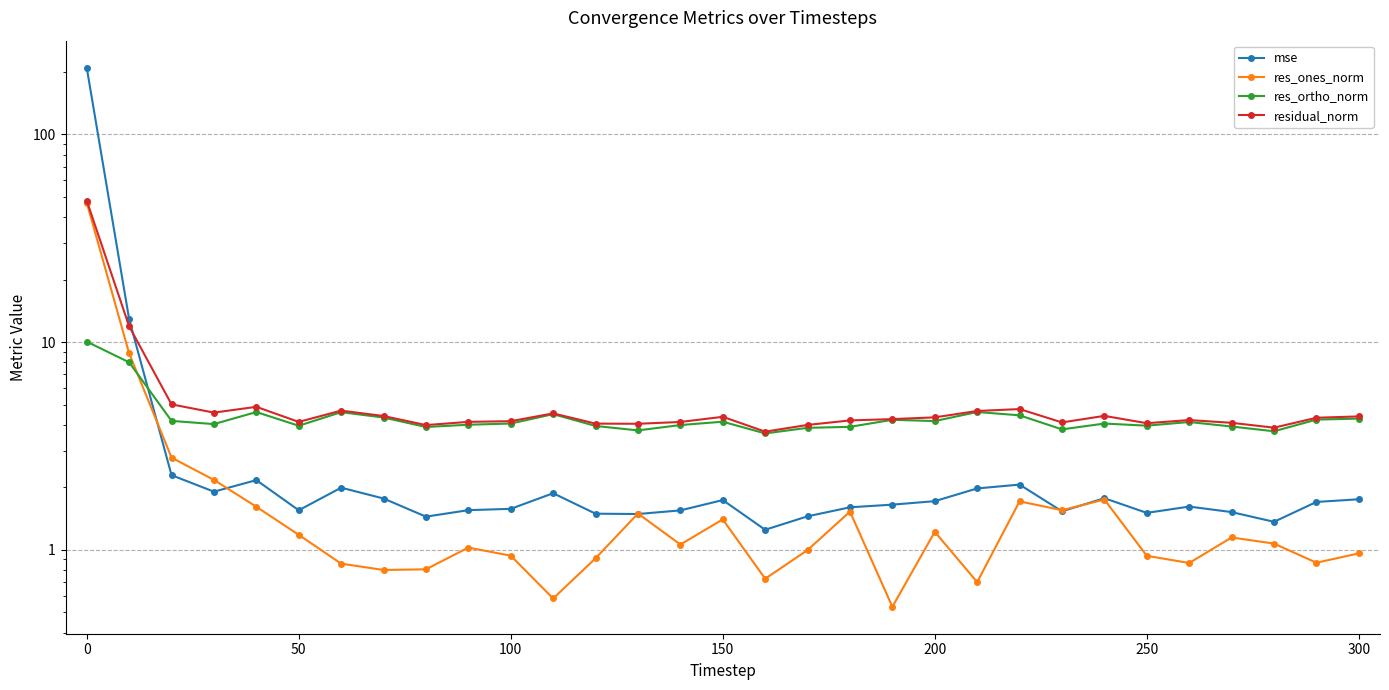

What position from the left is 150?

16